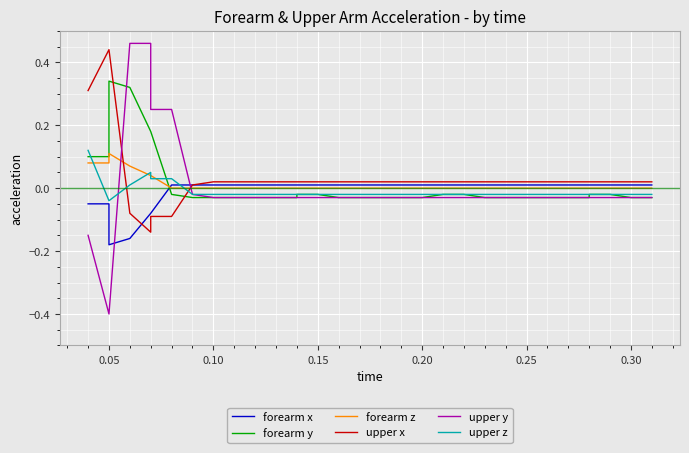

Is this an area chart (filled region under the line)?

No